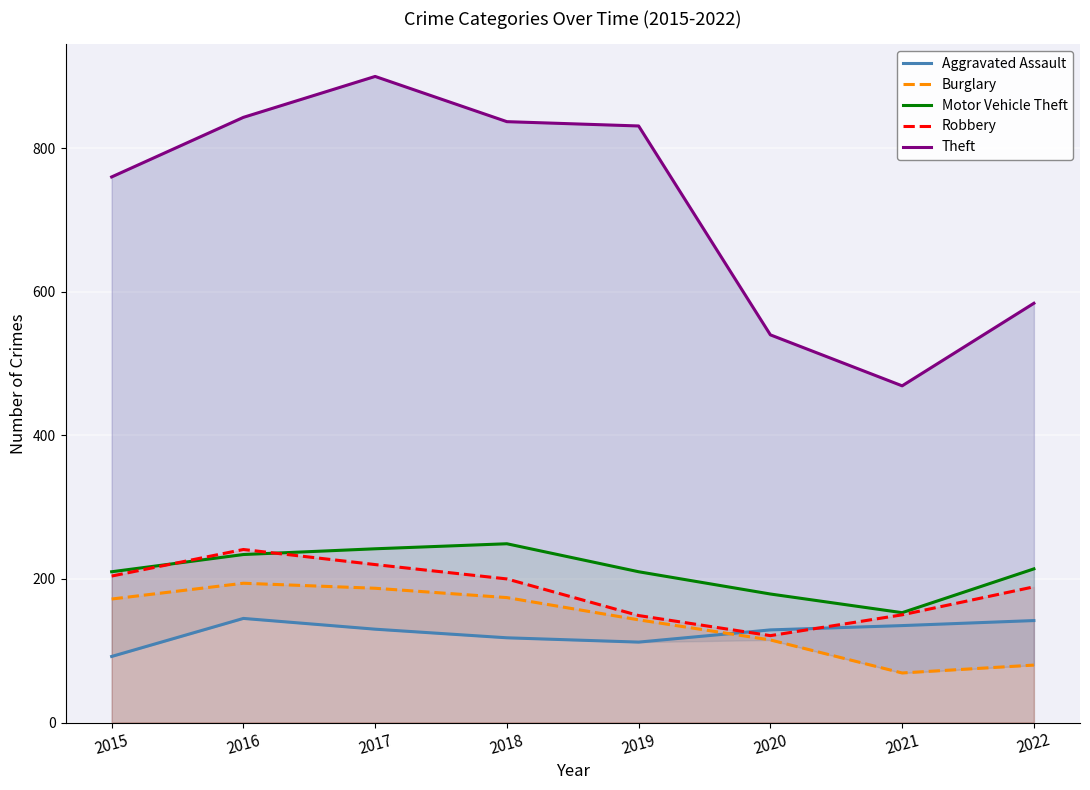

How many series are shown in this chart?

5